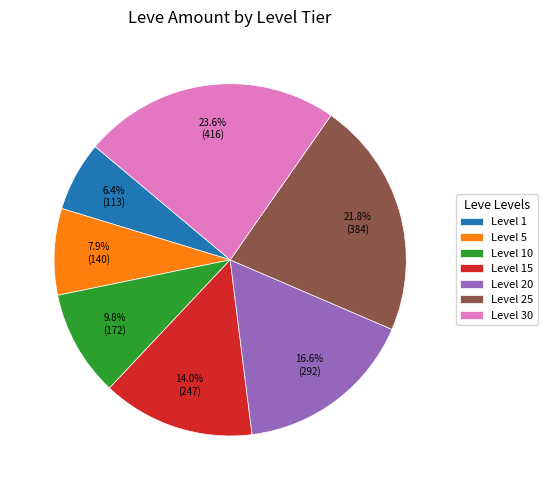

What percentage is NOT represented by Level 20?

83.4%